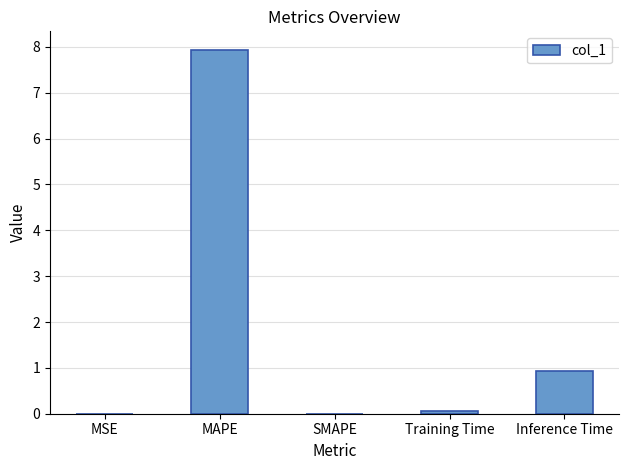

The chart shows a value of 0.9 at Inference Time. True or false?

True